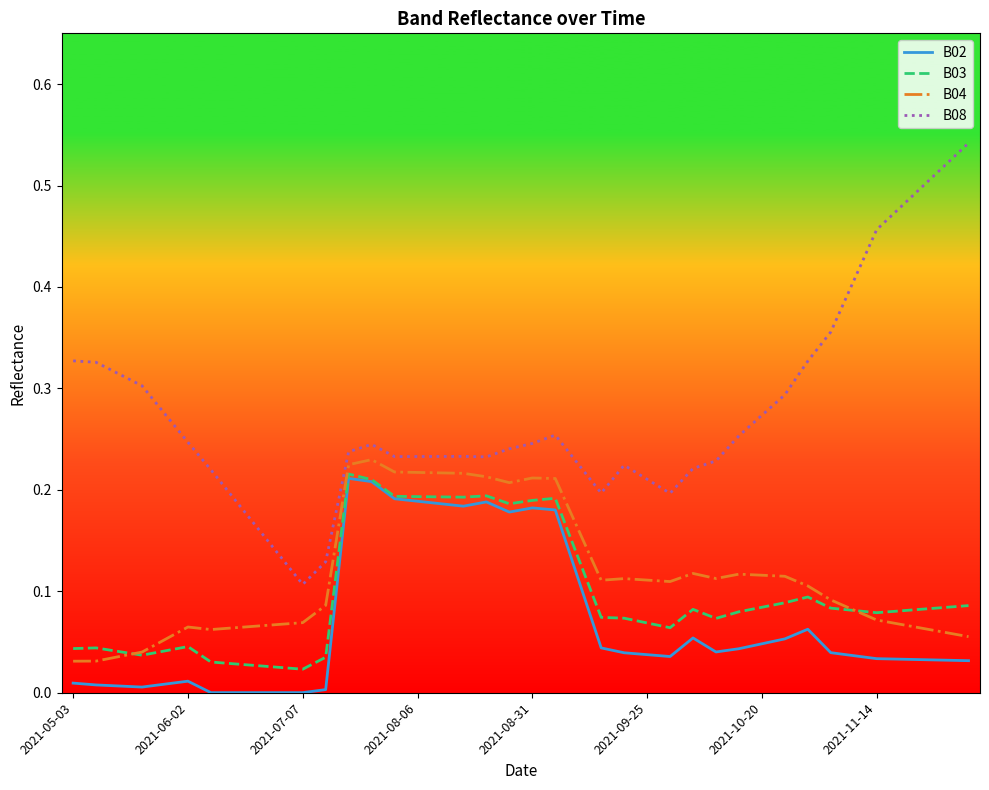

Which series has the largest range (max minus min)?

B08